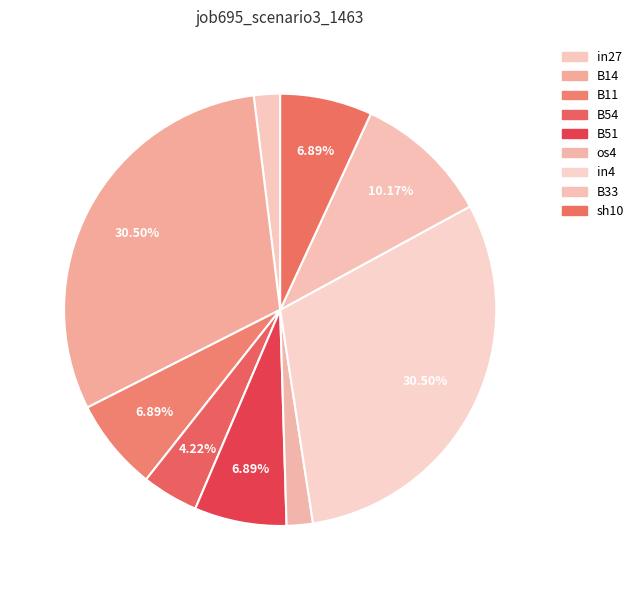

Rank the categories by value from highest to lowest.

B14, in4, B33, B11, B51, sh10, B54, in27, os4